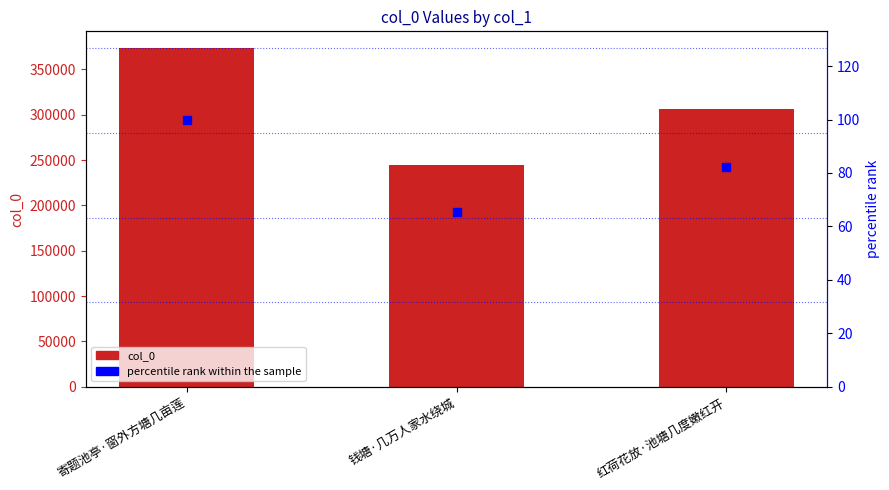

What are all the series names shown in the legend?

col_0, percentile rank within the sample